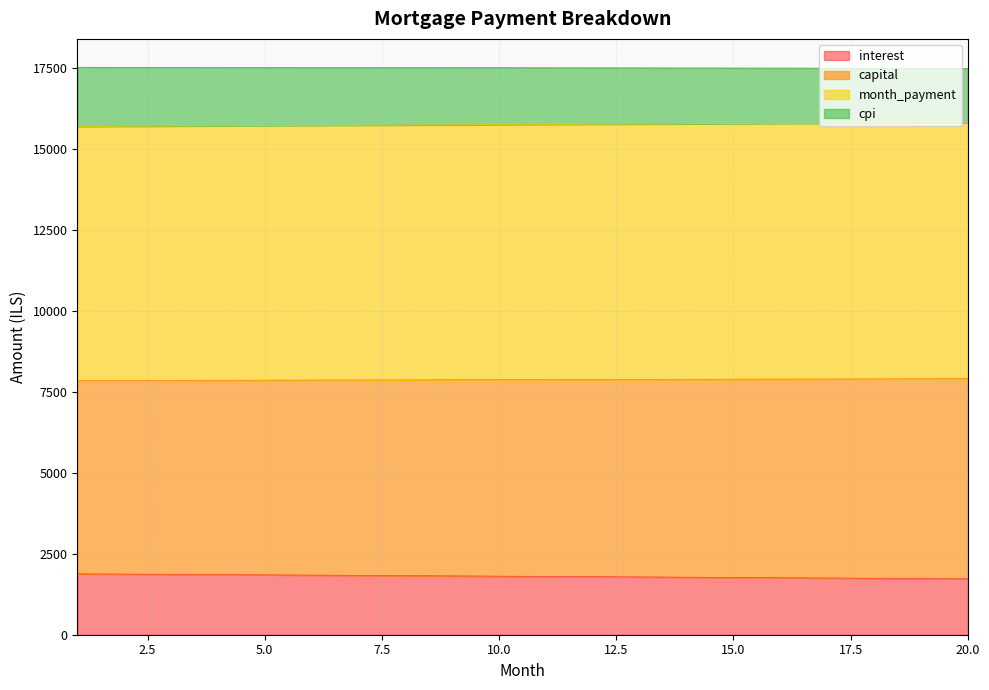

What is the maximum value shown in the chart?

17509.2